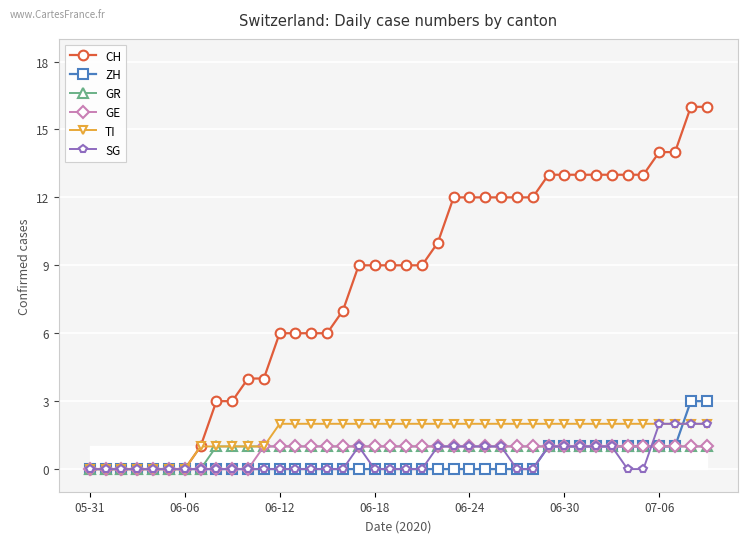

What is the value of the TI point at the 22nd from the left?

2